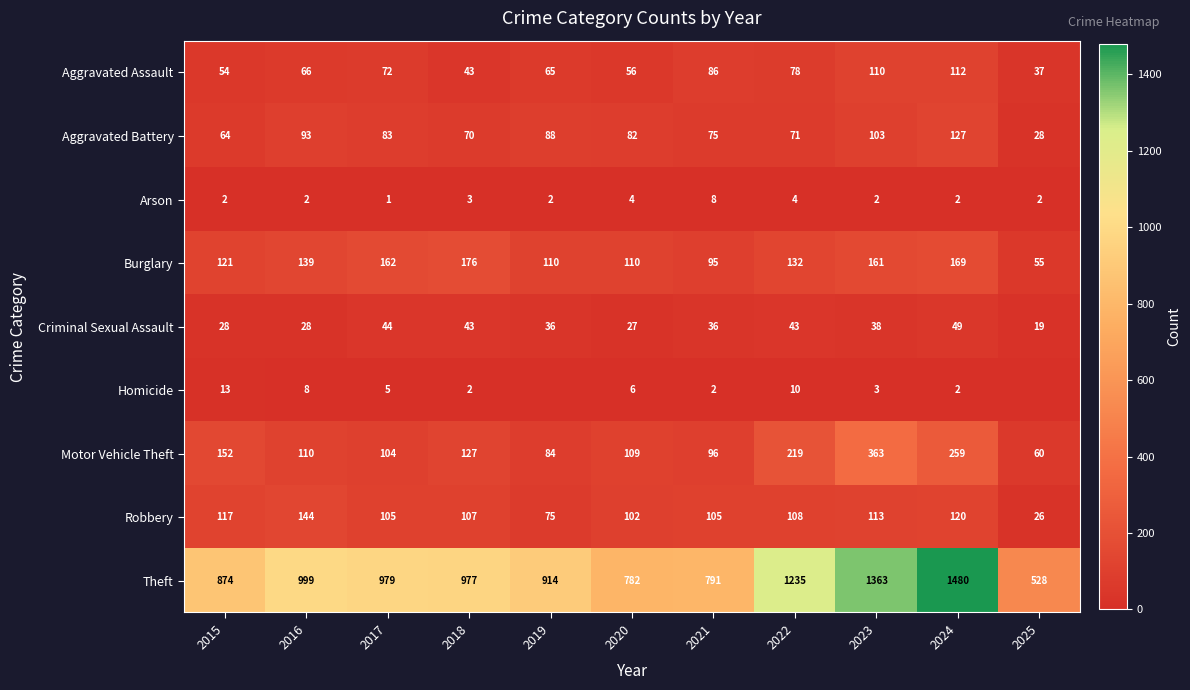

How many data points does each series have?

11